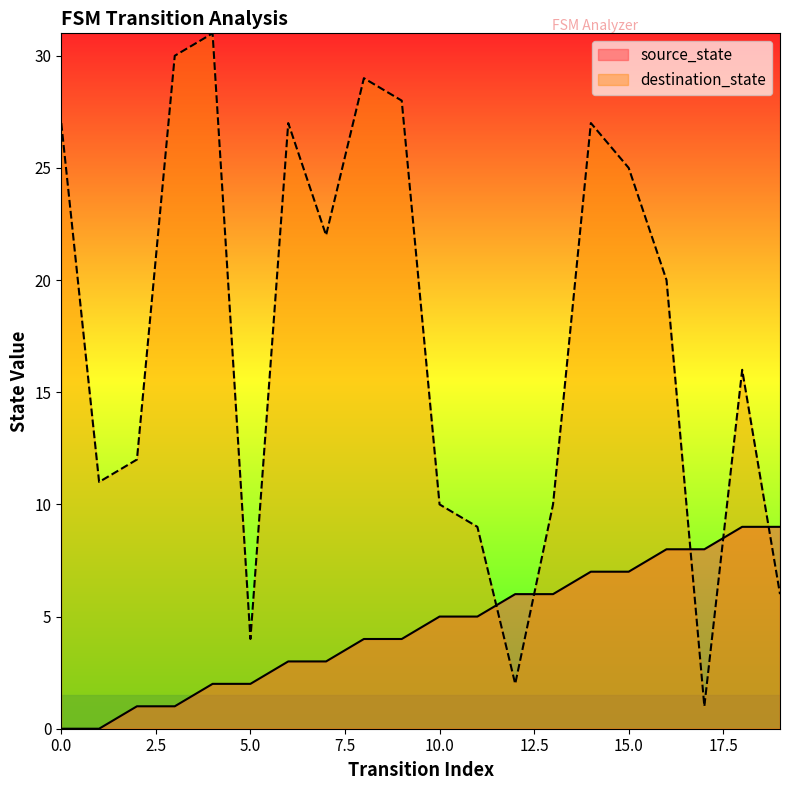

How many interior local valleys does the destination_state series have?

5